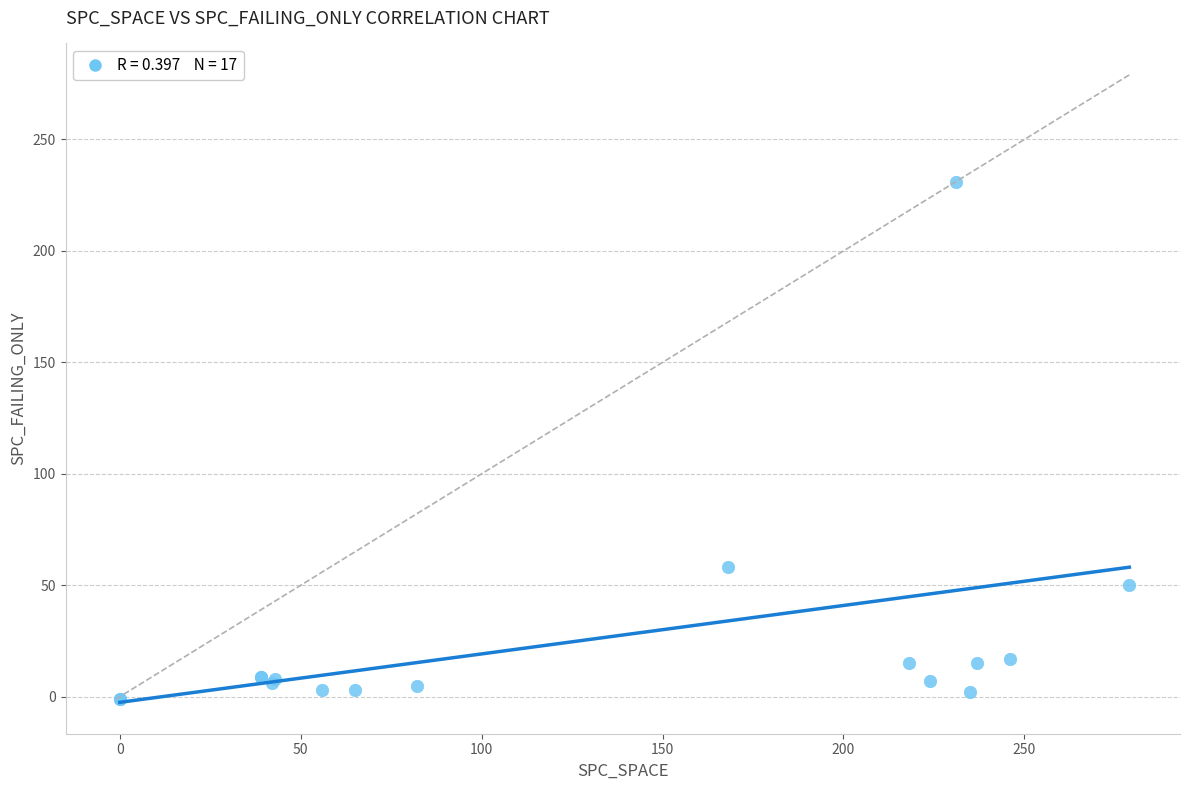

What Y value in the scatter plot is closest to 115?

58